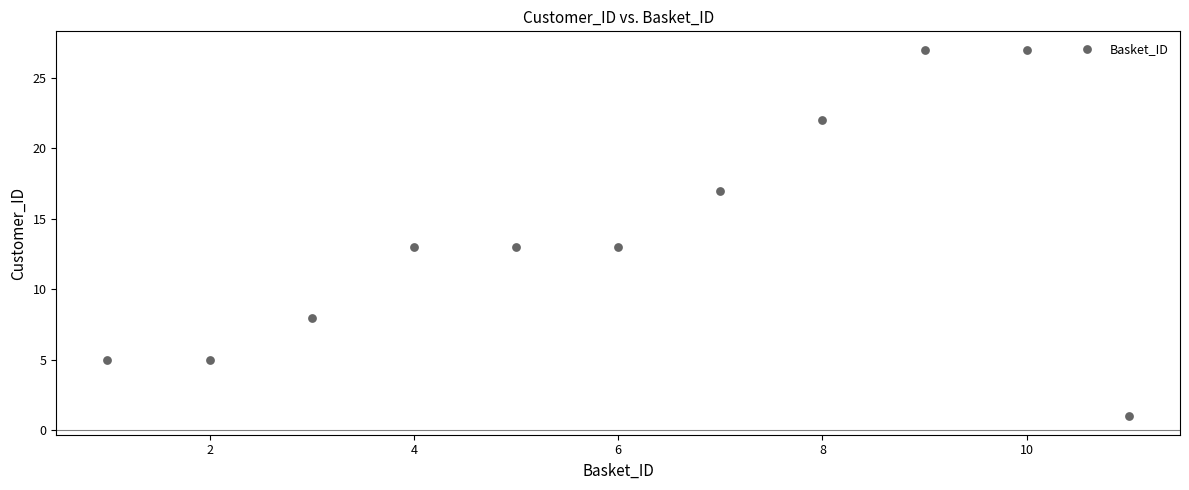

What is the range of Y values (max minus min)?

26